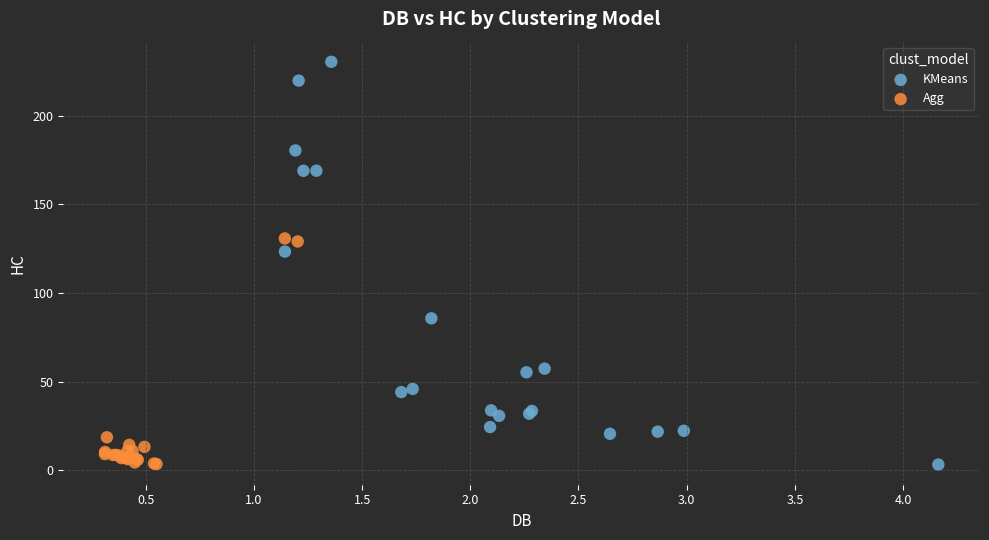

Which series contains the highest Y value?

KMeans